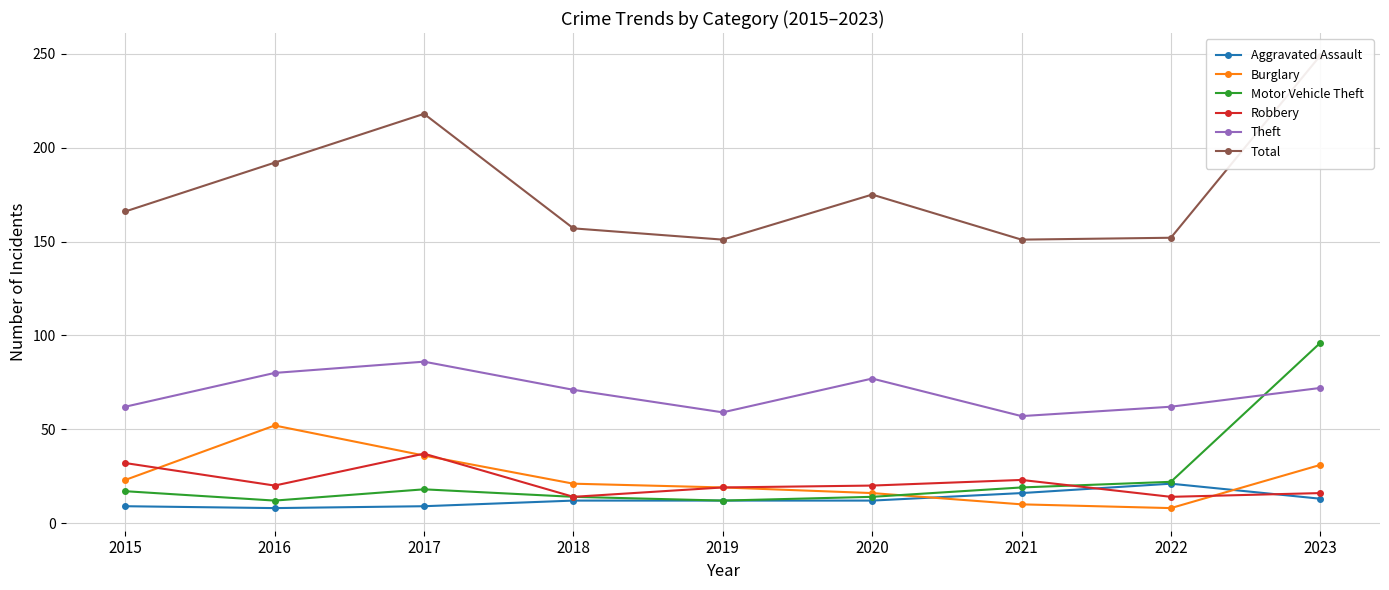

At which category is the sum across all series the highest?

2023